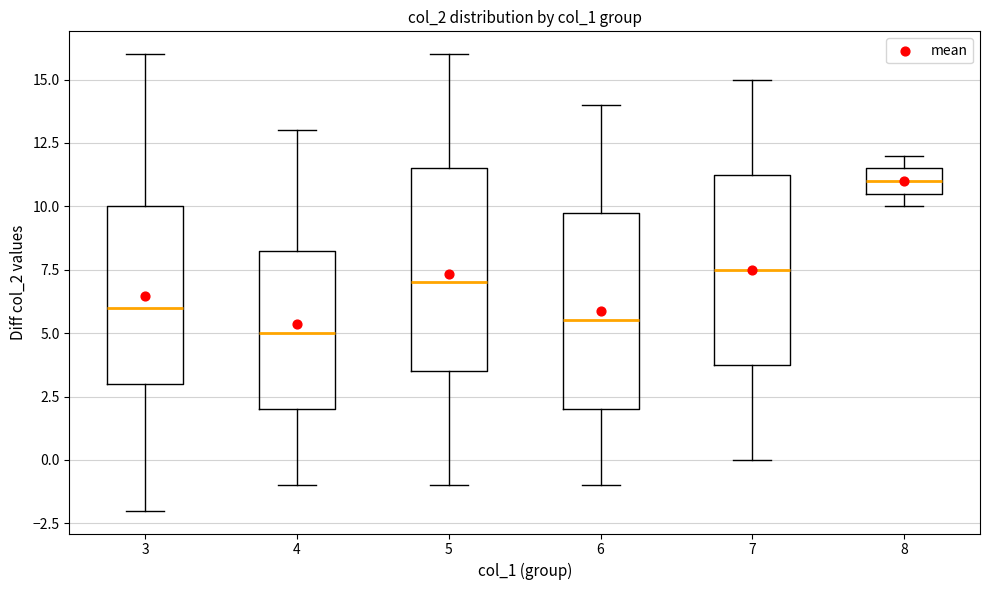

Reading left to right, read every box against the y-axis: the position of its median line, the range the box covers, and the ends of its whiskers. The values are not printed on the chart, so give them approximately, as read against the axis.

3: median 6.0, box 3.0 to 10.0, whiskers -2.0 to 16.0
4: median 5.0, box 2.0 to 8.5, whiskers -1.0 to 13.0
5: median 7.0, box 3.5 to 11.5, whiskers -1.0 to 16.0
6: median 5.5, box 2.0 to 10.0, whiskers -1.0 to 14.0
7: median 7.5, box 4.0 to 11.5, whiskers 0.0 to 15.0
8: median 11.0, box 10.5 to 11.5, whiskers 10.0 to 12.0